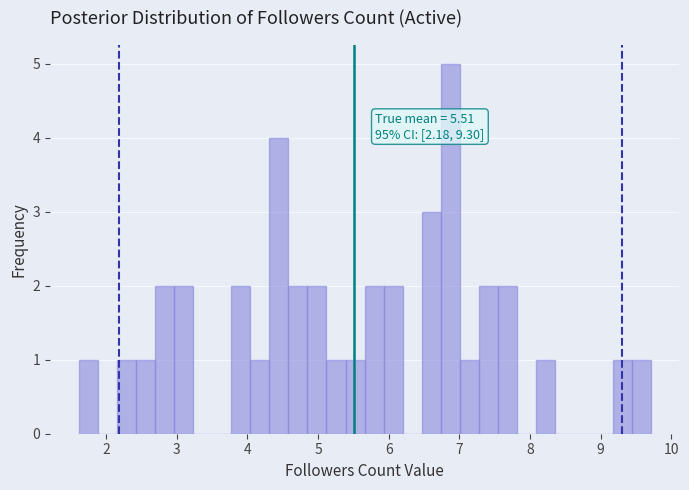

Around what value on the x-axis is the tallest bar? Give the approximate position of its centre, as read against the axis.

6.9